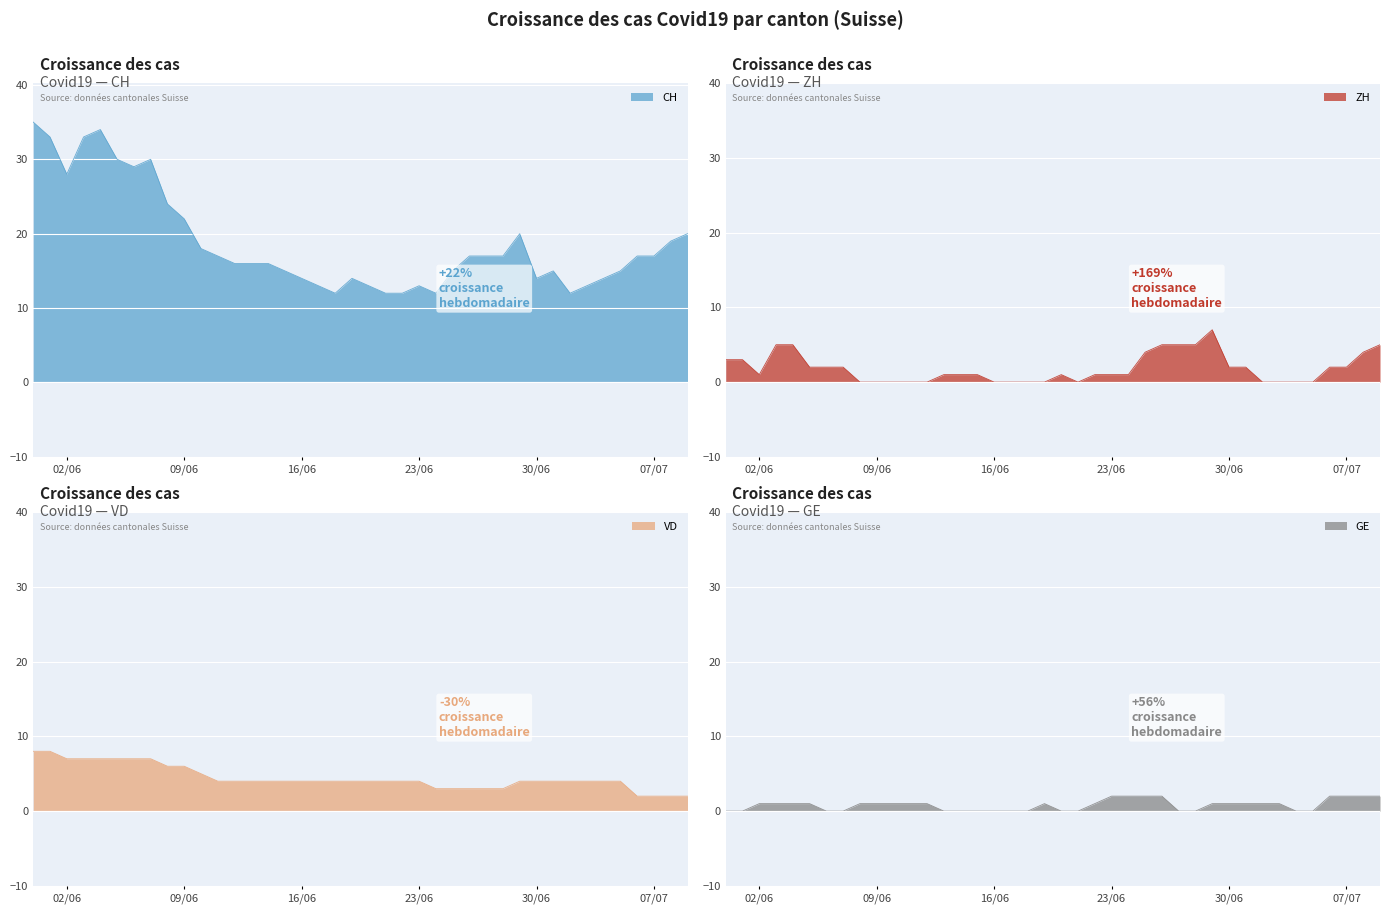

Where is ZH nearest to the value 3?

02/06